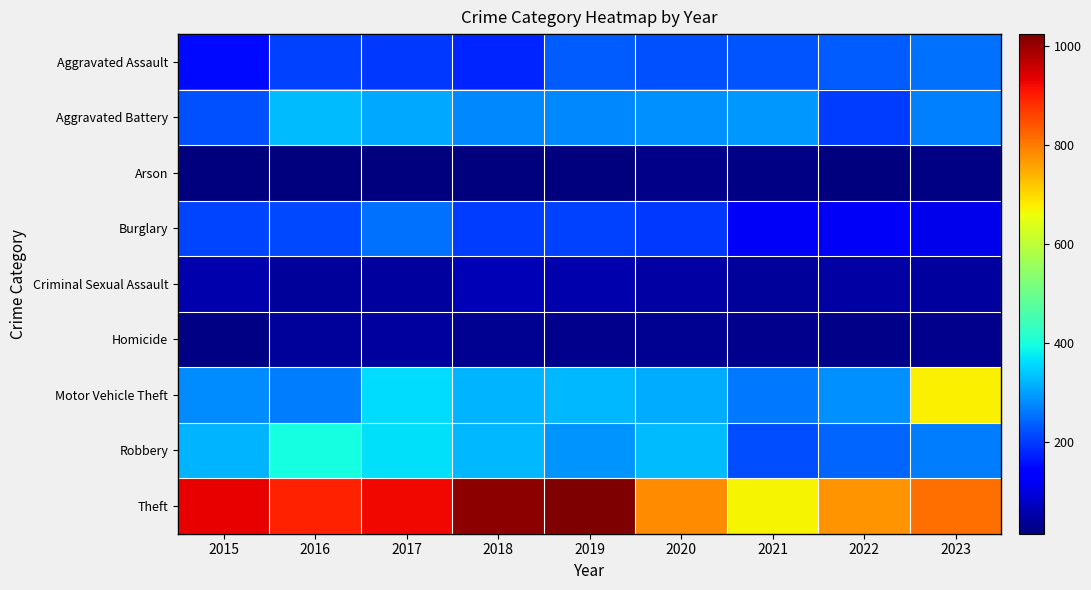

At which category is the sum across all series the highest?

2017